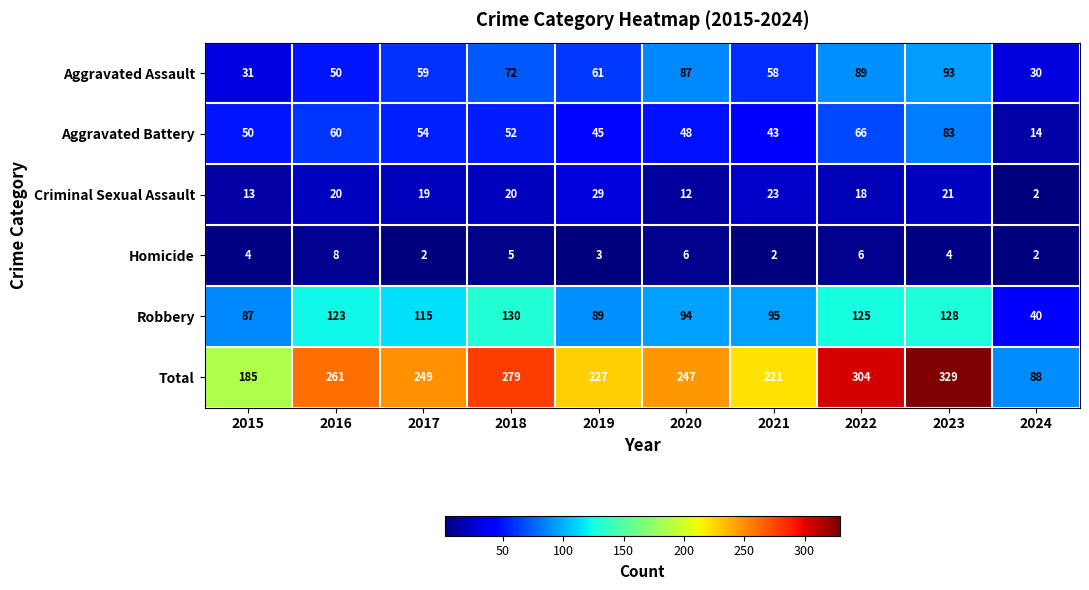

Which series has the largest range (max minus min)?

Total